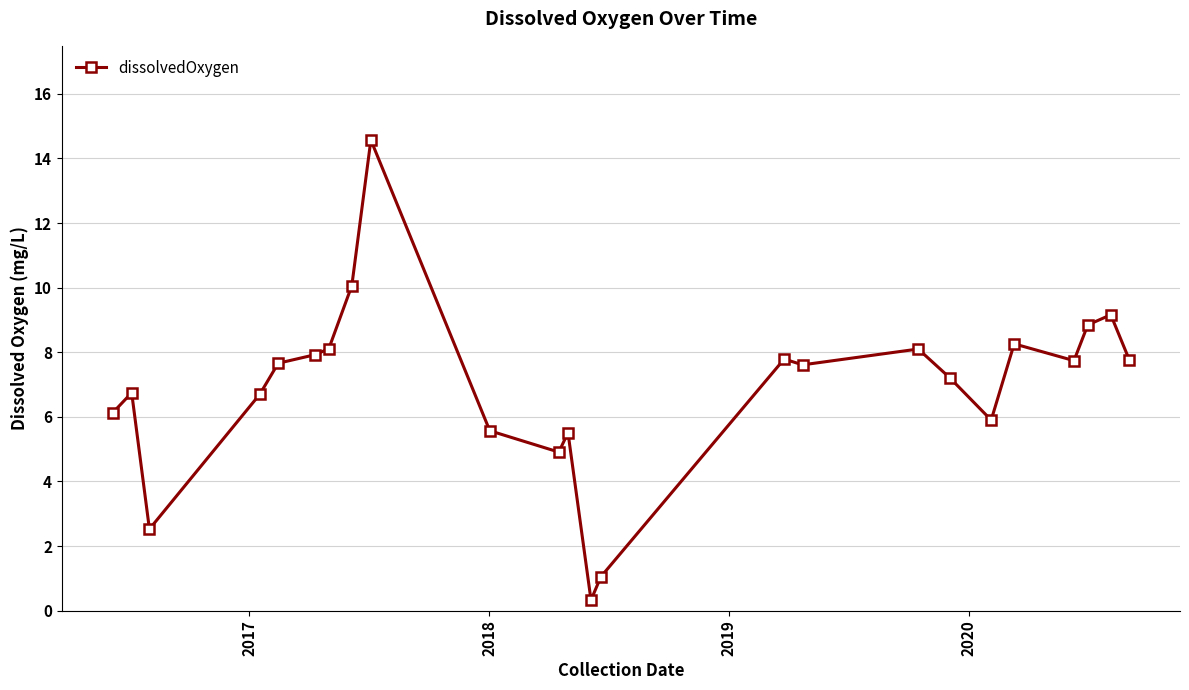

What is the maximum value shown in the chart?

14.6